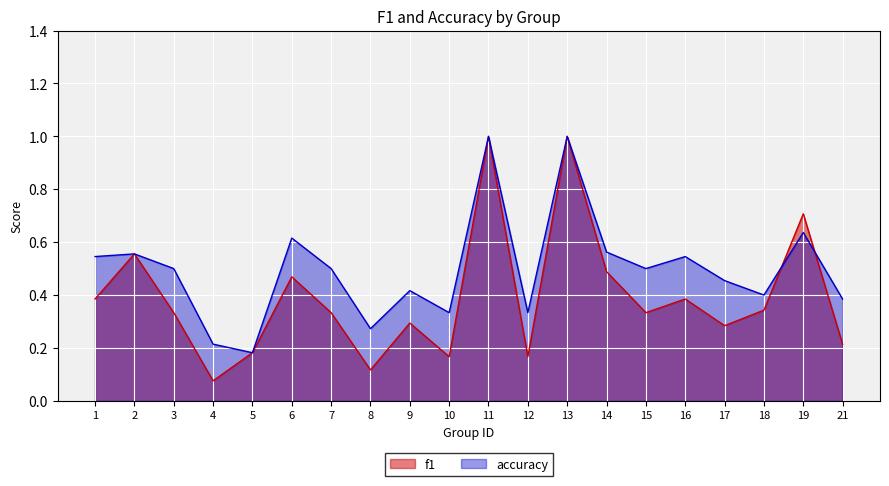

List the series in order of their peak value, lowest first.

f1, accuracy